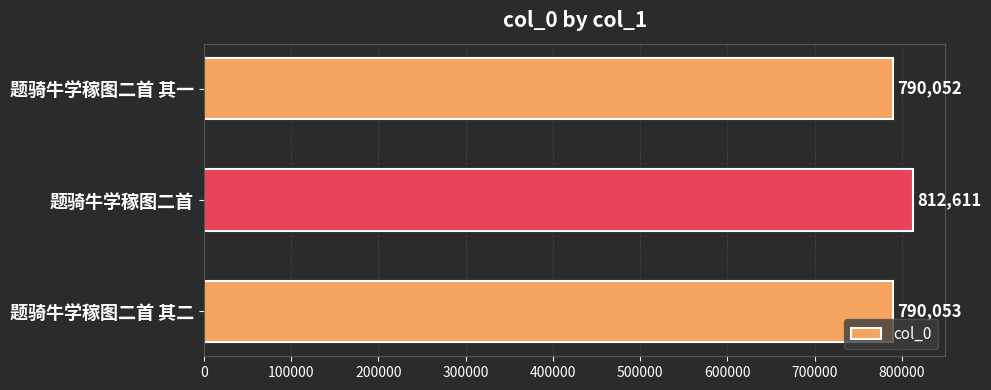

Rank the categories by value from lowest to highest.

题骑牛学稼图二首 其一, 题骑牛学稼图二首 其二, 题骑牛学稼图二首